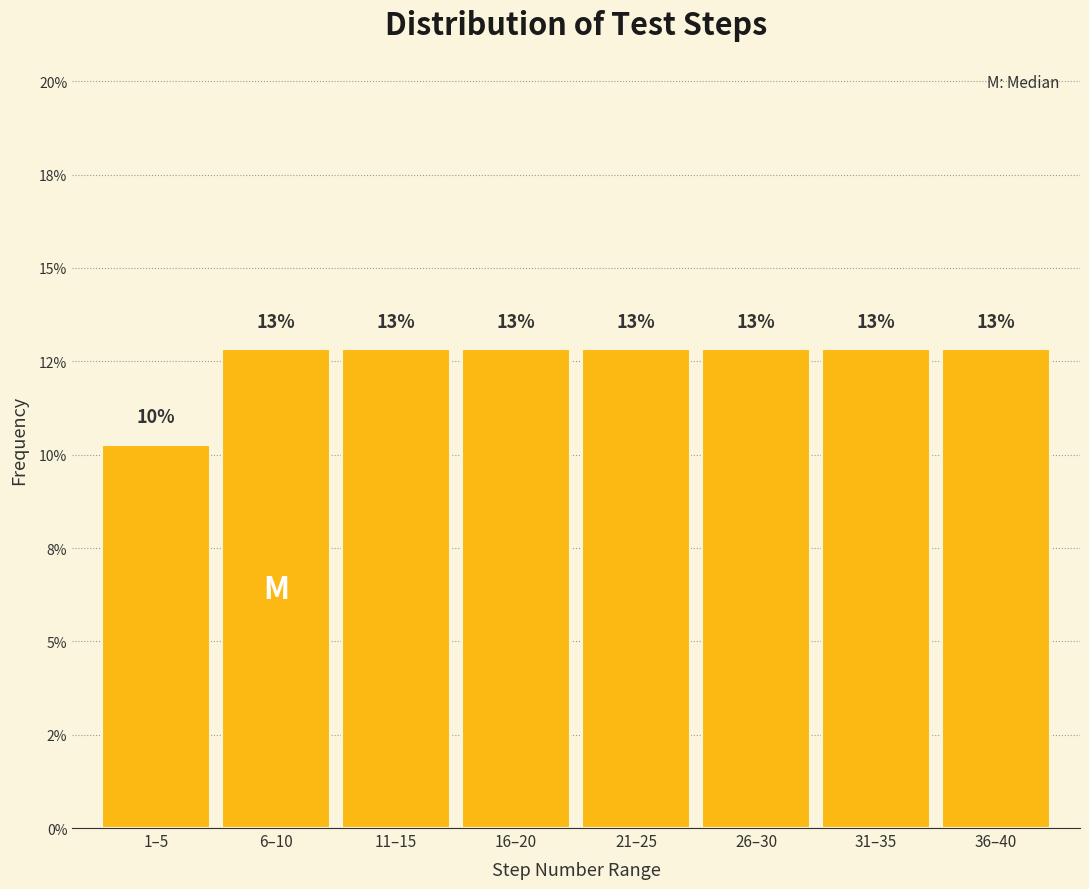

Are the bars horizontal?

No